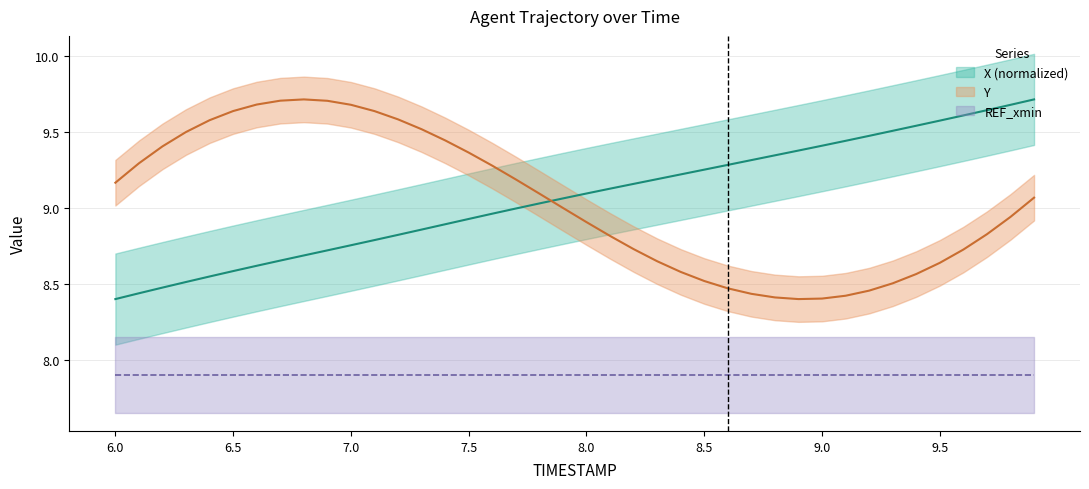

Where does the Y series first go above 9?

6.0